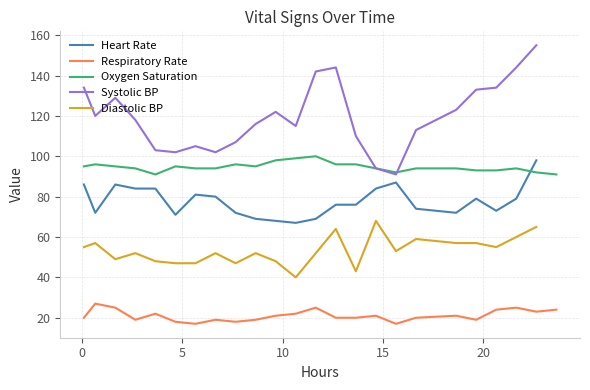

True or false: Systolic blood pressure has a value of 209 at 22.

False